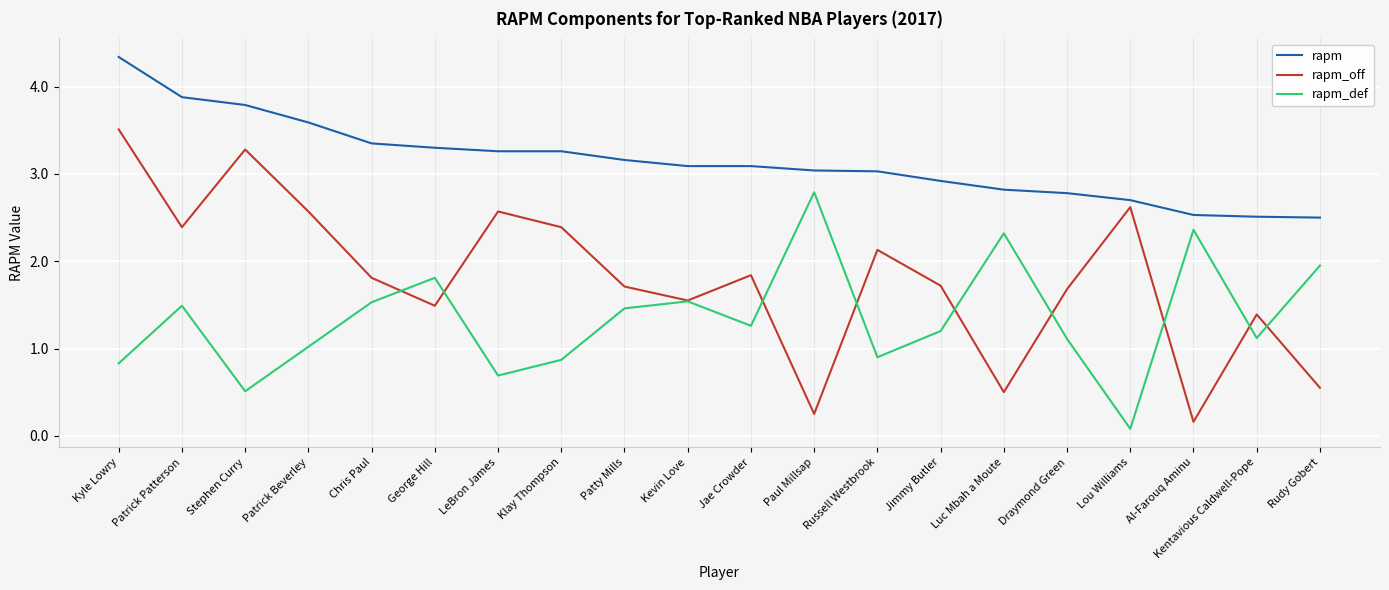

Rank the series by their maximum value, from highest to lowest.

rapm, rapm_off, rapm_def